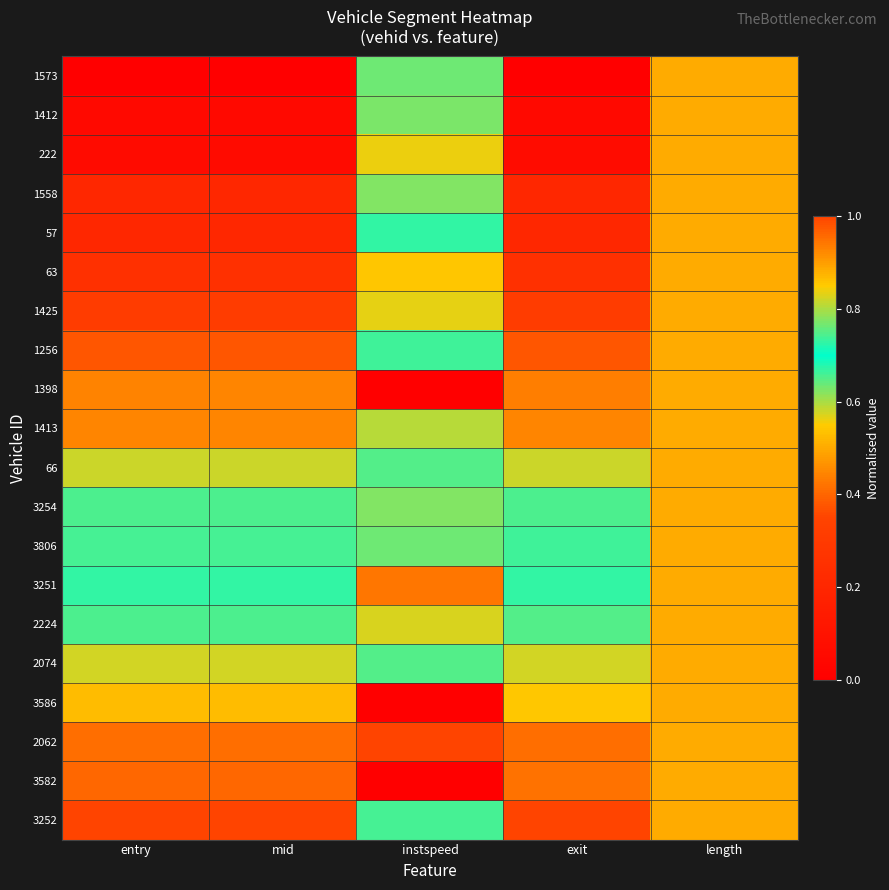

At how many categories does at least one series exceed 0?

5